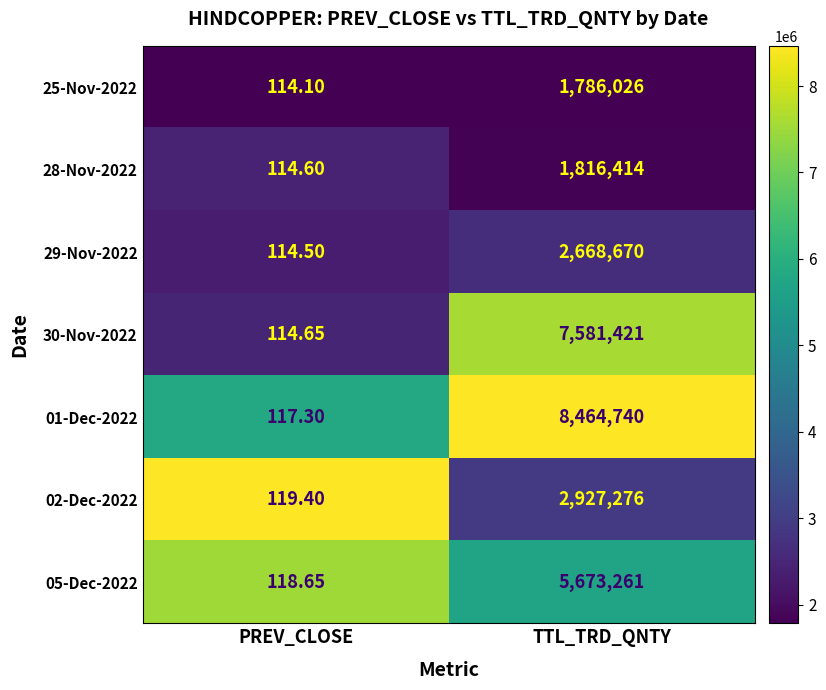

At which category is the sum across all series the highest?

TTL_TRD_QNTY